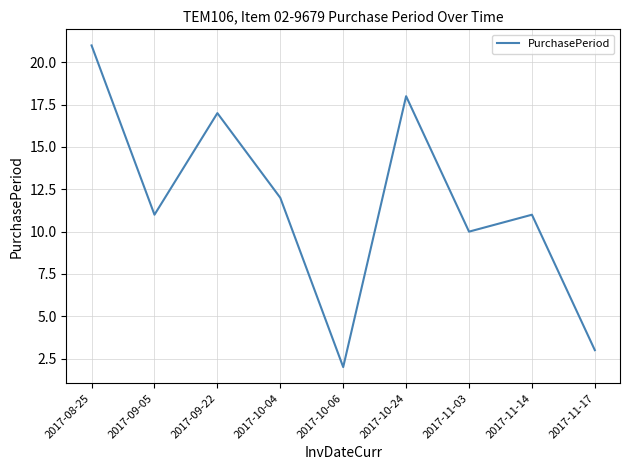

The value at 2017-11-03 is 18. True or false?

False